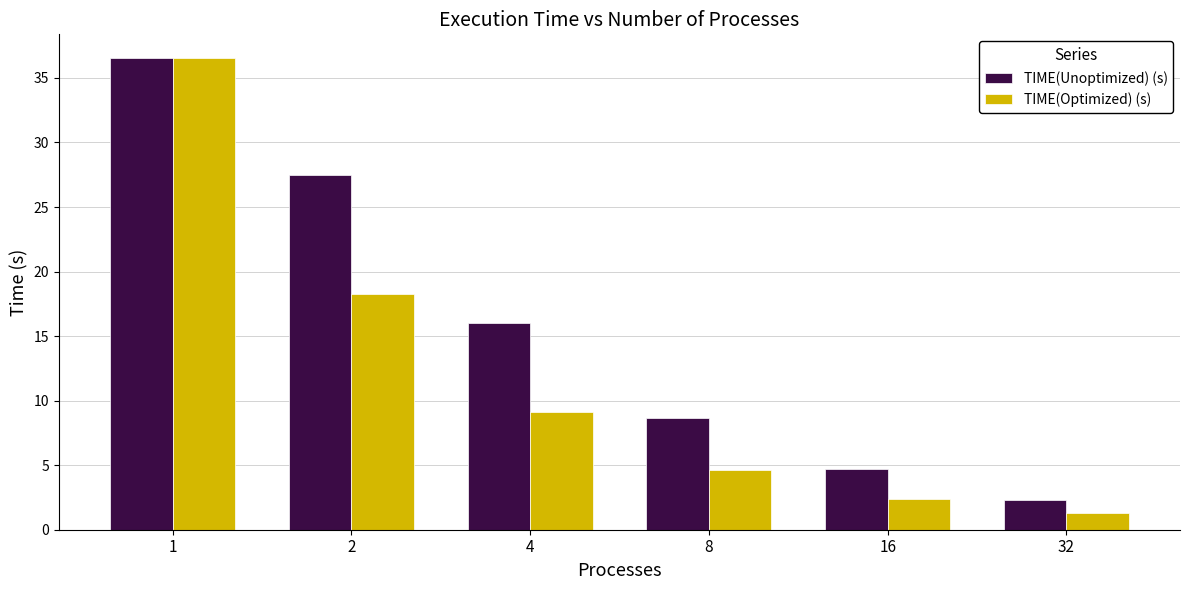

Which series has the widest spread of values?

TIME(Optimized) (s)